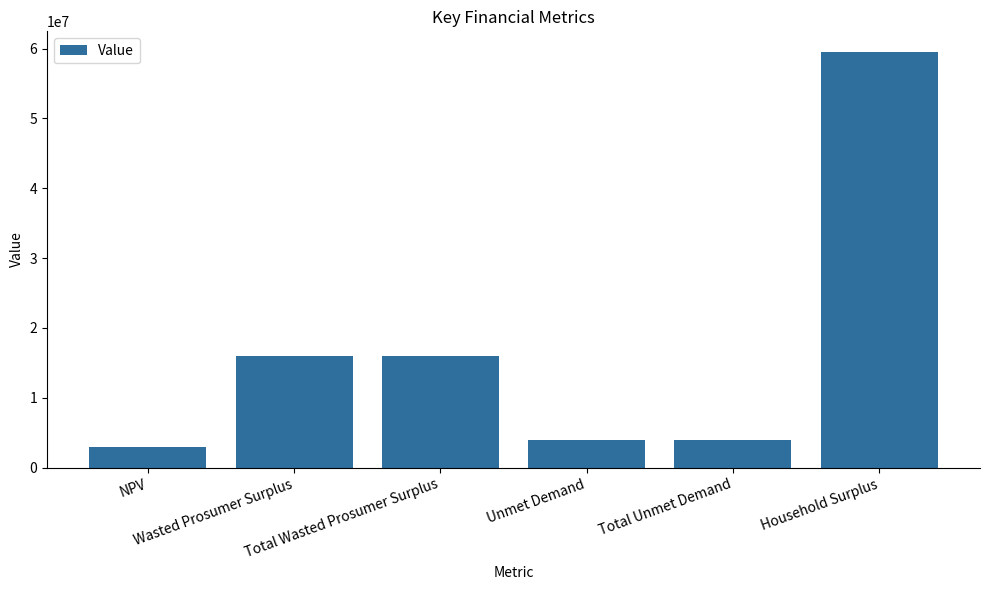

What is the average value?

17071015.6